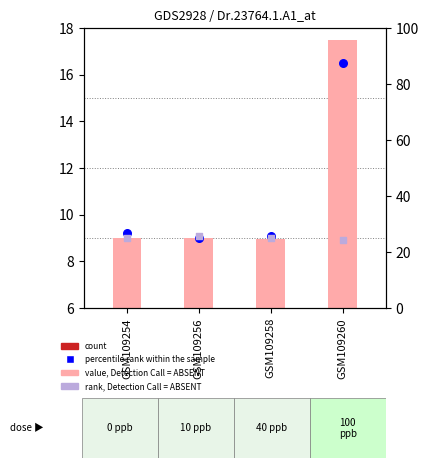

Which series has the widest spread of Y values?

percentile rank within the sample